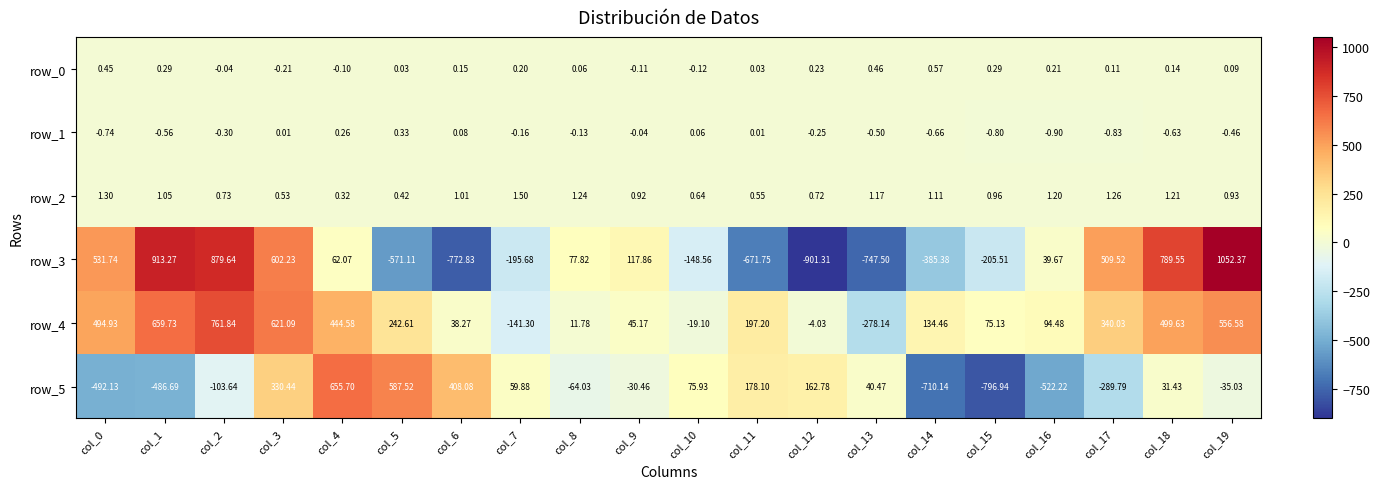

The row_5 series shows -796.9 at col_15. True or false?

True